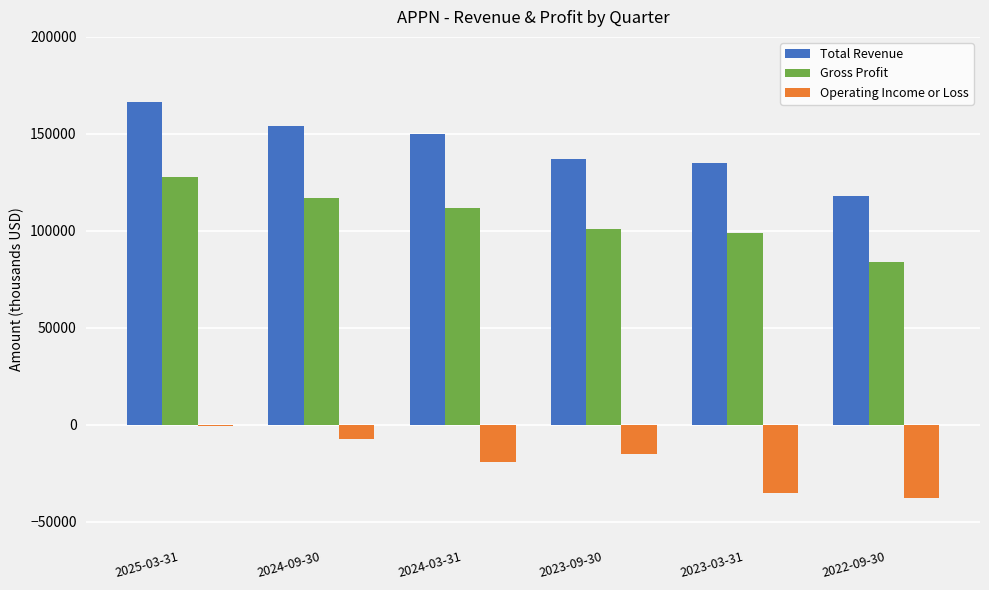

List the series in order of their peak value, lowest first.

Operating Income or Loss, Gross Profit, Total Revenue